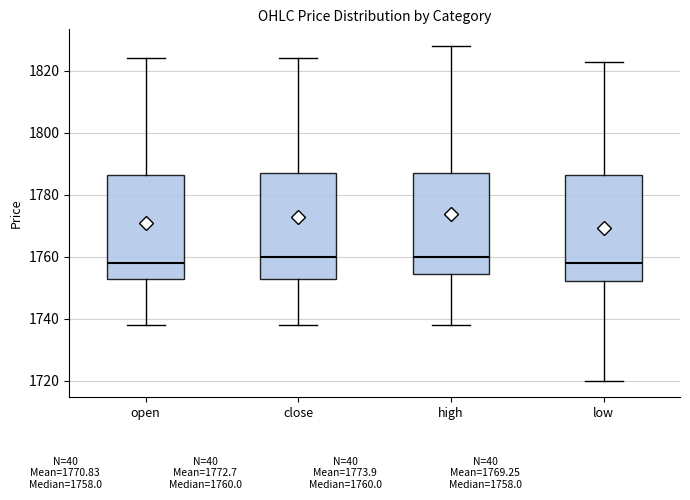

Where does the lower whisker of the box for low end on the y-axis? The values are not printed on the chart, so give them approximately, as read against the axis.

1720